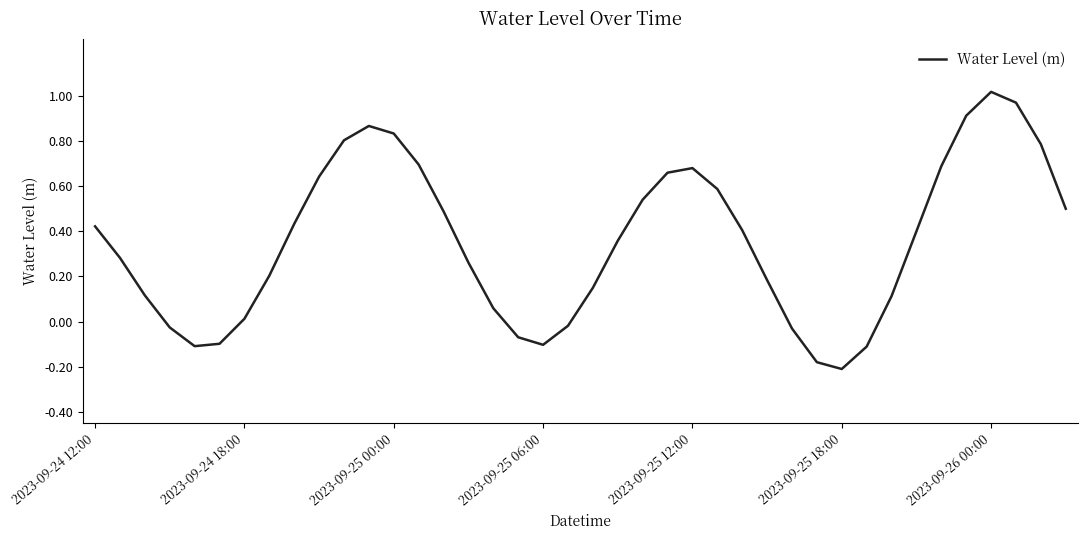

Reading left to right, extract all data points from this chart.

0.4	0.3	0.1	-0.0	-0.1	-0.1	0.0	0.2	0.4	0.6	0.8	0.9	0.8	0.7	0.5	0.3	0.1	-0.1	-0.1	-0.0	0.1	0.4	0.5	0.7	0.7	0.6	0.4	0.2	-0.0	-0.2	-0.2	-0.1	0.1	0.4	0.7	0.9	1.0	1.0	0.8	0.5